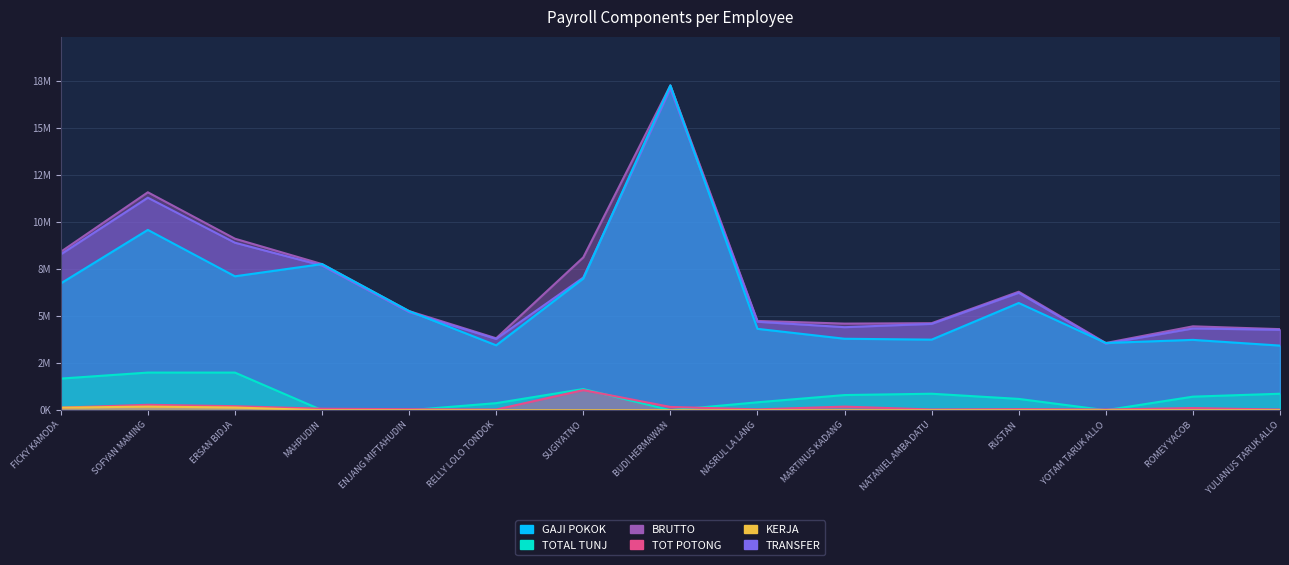

How many lines are shown in the chart?

6